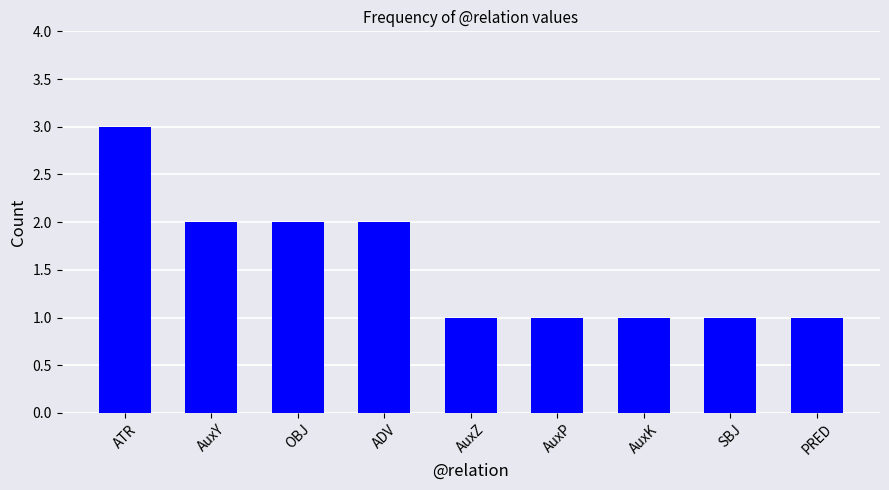

What is the greatest value displayed?

3